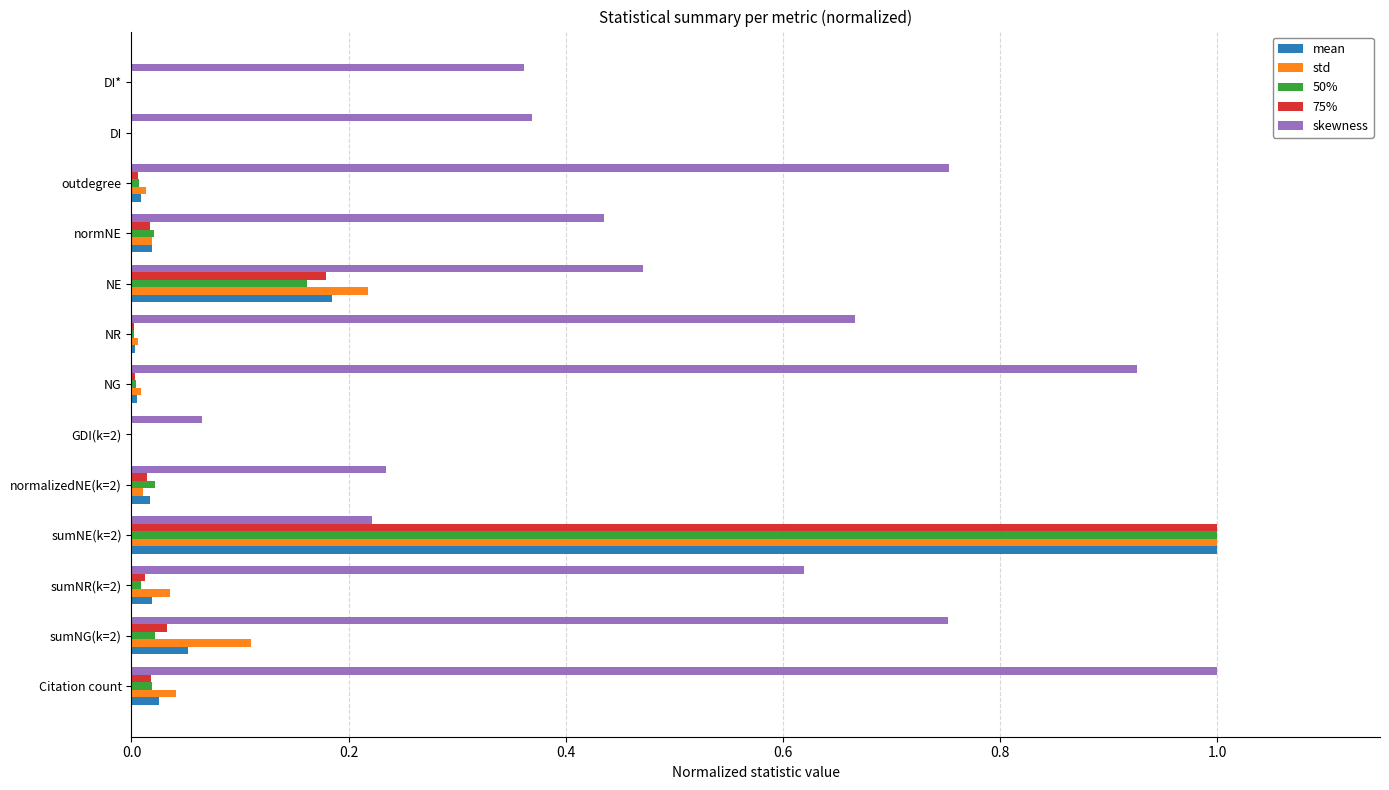

Count the number of categories in the chart.

13